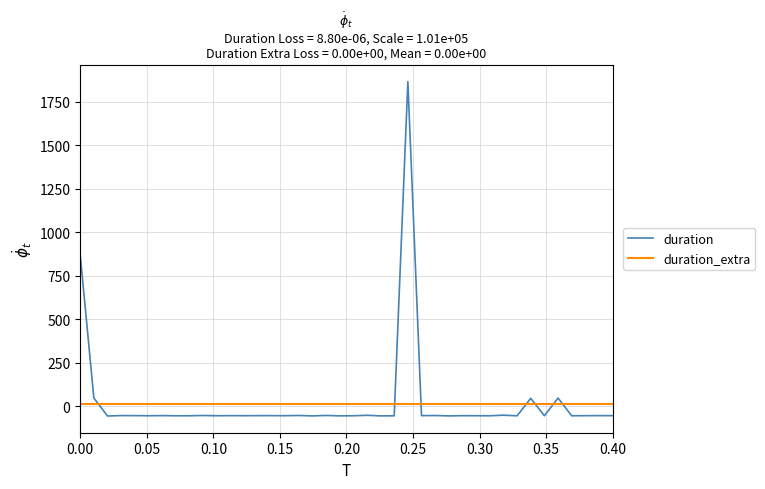

What is the highest value of the duration series?

1866.1